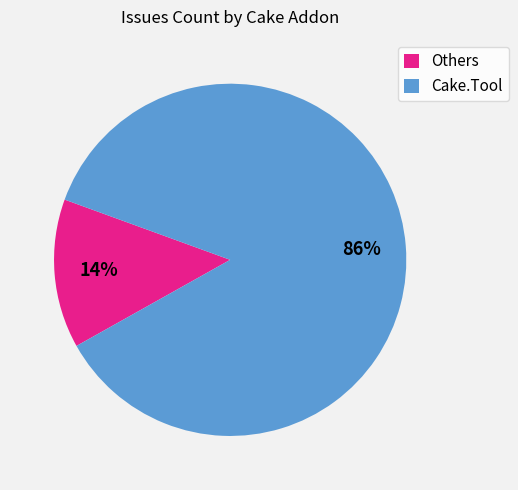

Is the sum of Others and Cake.Tool greater than half?

Yes